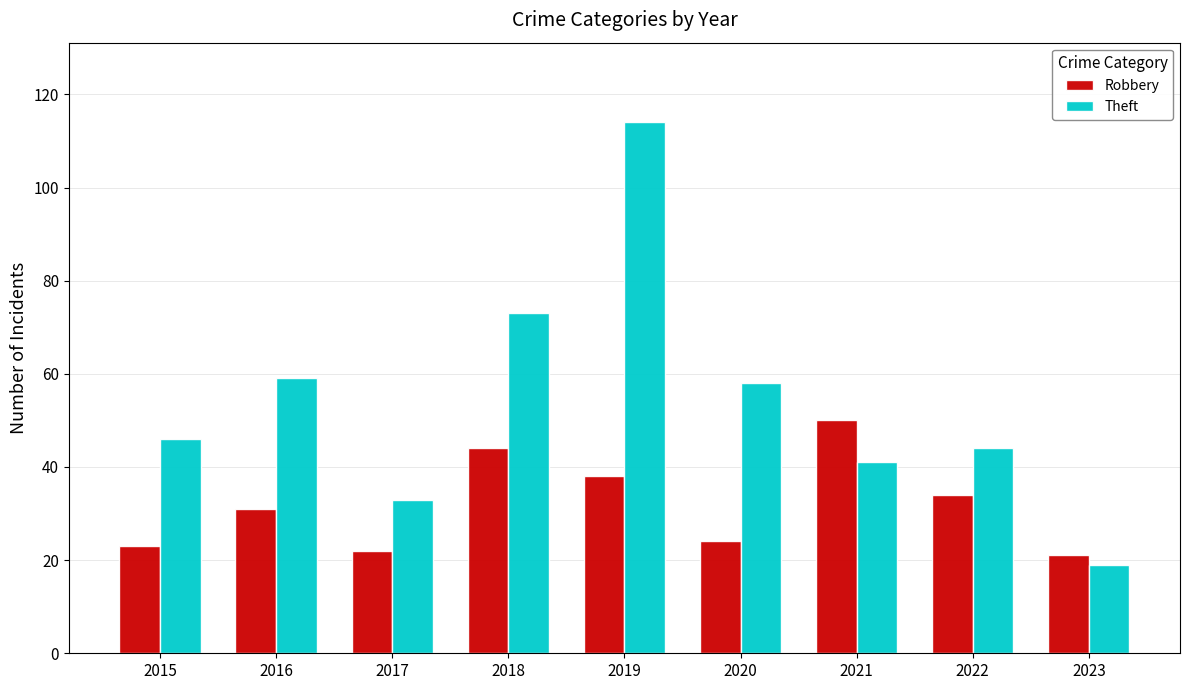

Which series changed the most between 2015 and 2019?

Theft